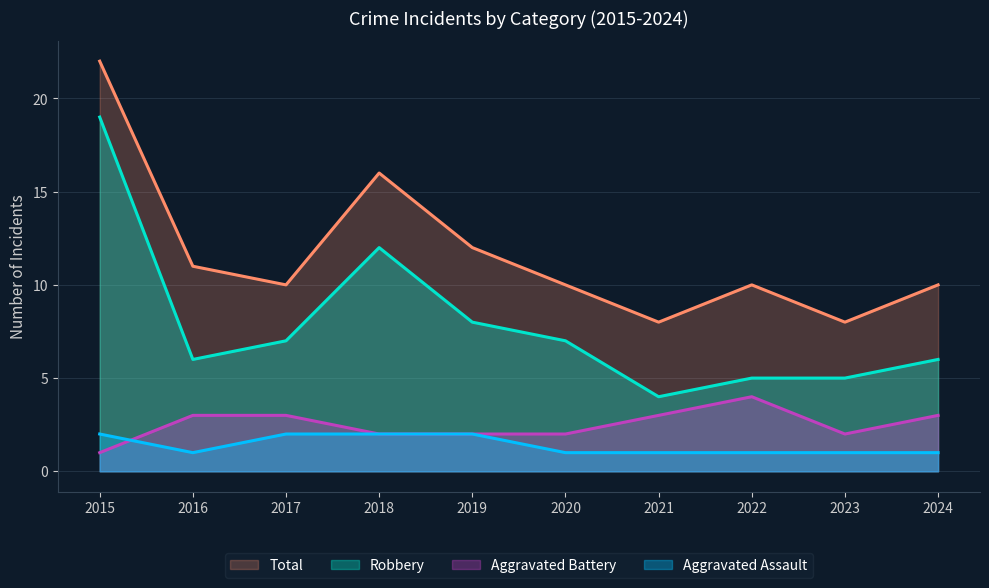

Is the value of Aggravated Assault at 2020 greater than the value of Total at 2021?

No